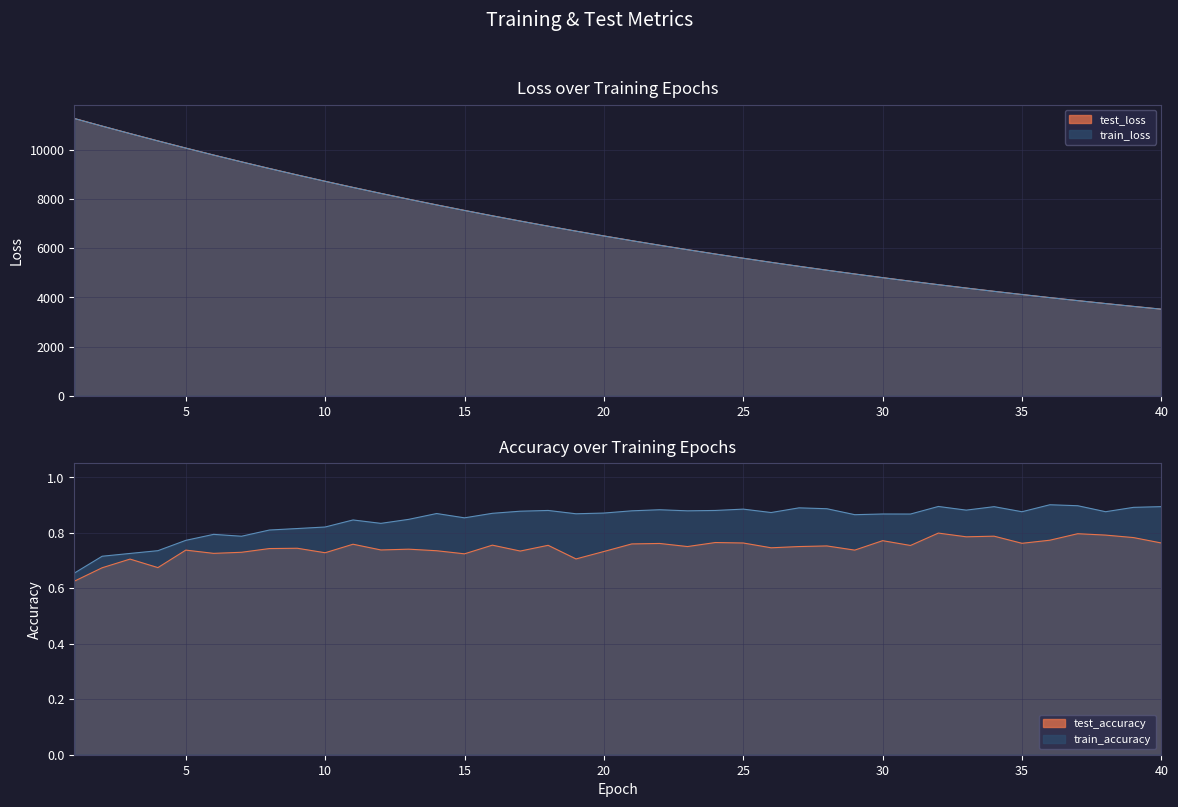

True or false: train_accuracy has more than 2 interior local peaks.

True